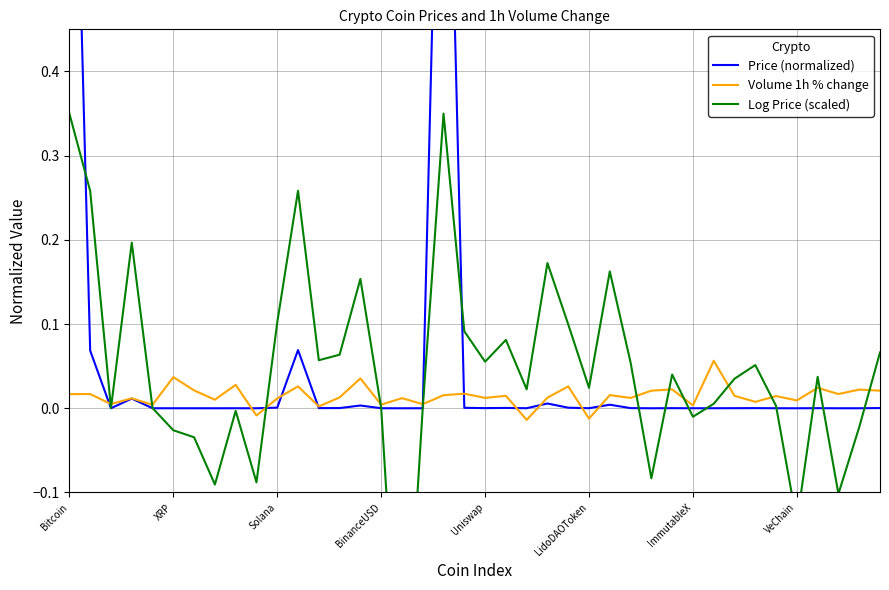

How many intersections are there between Volume 1h % change and Price (normalized)?

11